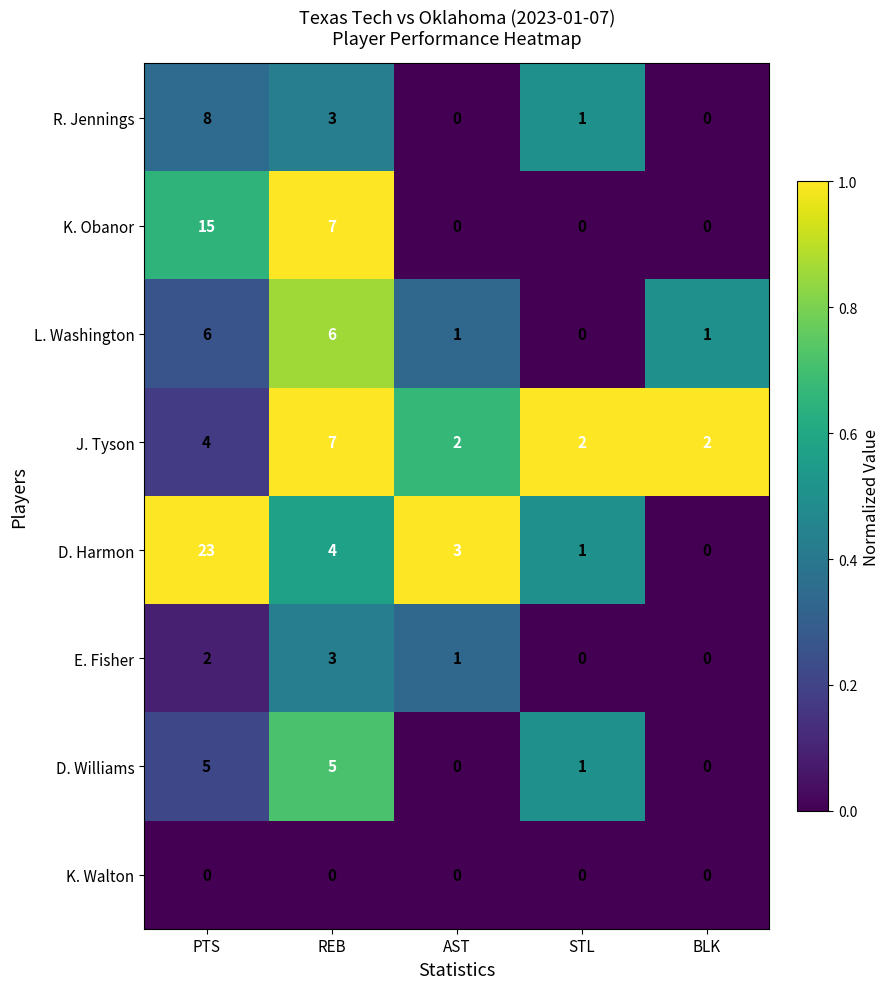

Which series changed the most between REB and STL?

K. Obanor